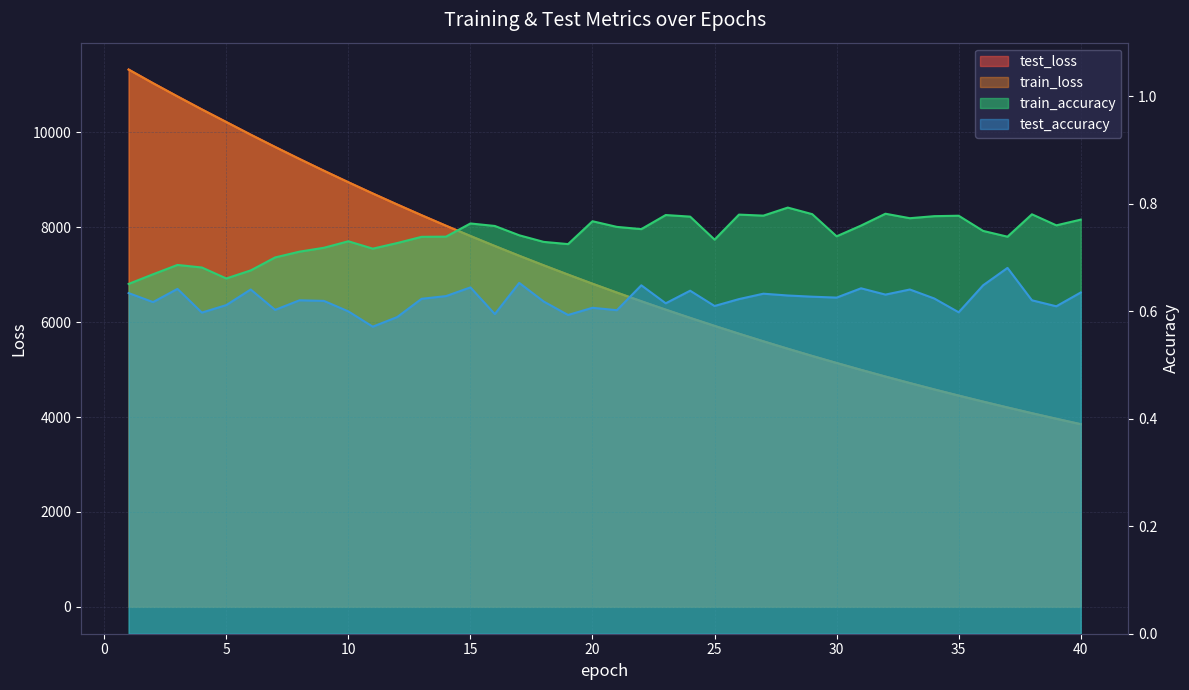

True or false: train_accuracy and train_loss cross at least once.

False